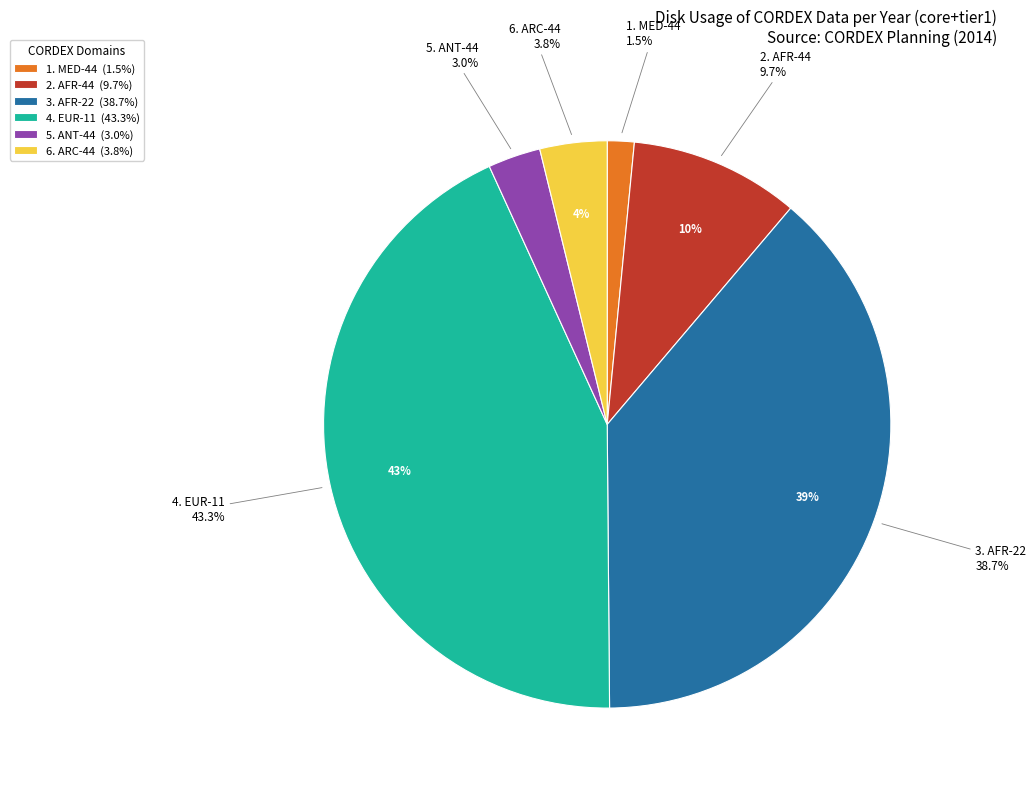

What is the total percentage of EUR-11 and MED-44?

44.8%